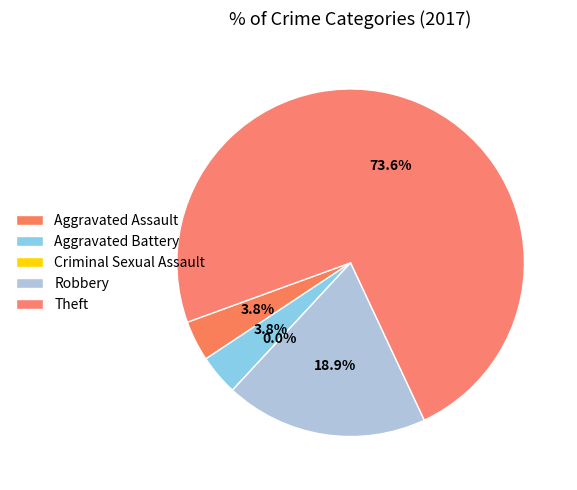

How many slices are in this pie chart?

5